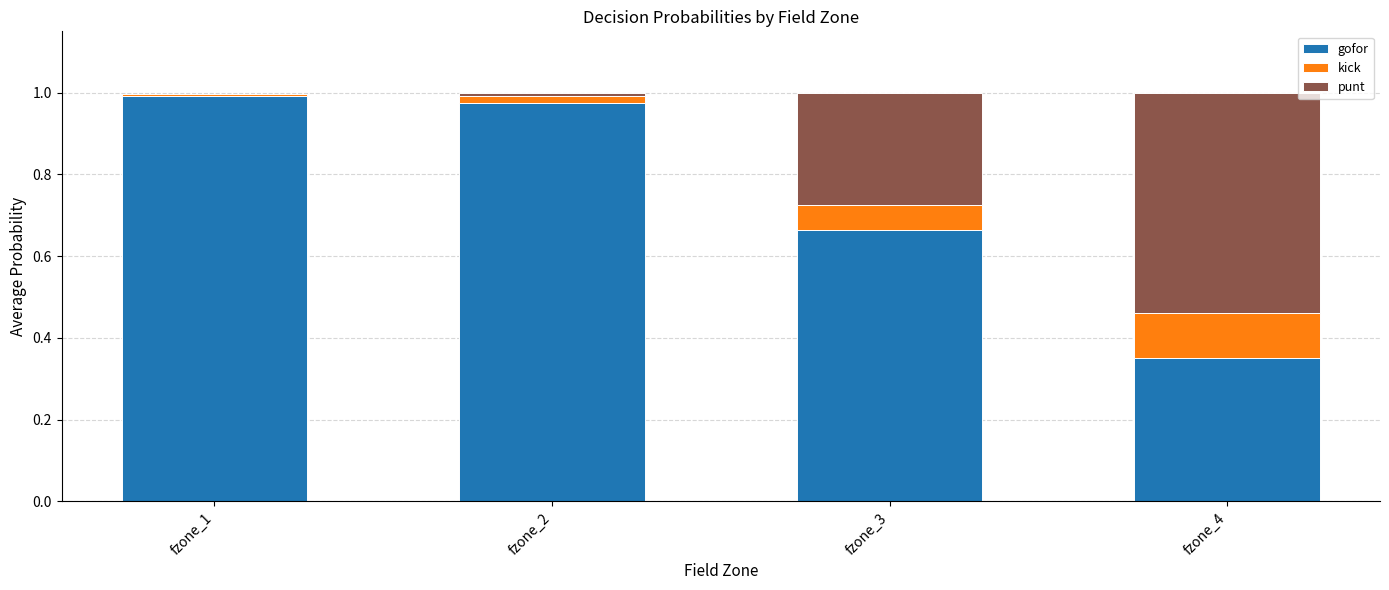

Is it true that gofor equals 0.2 at fzone_3?

False